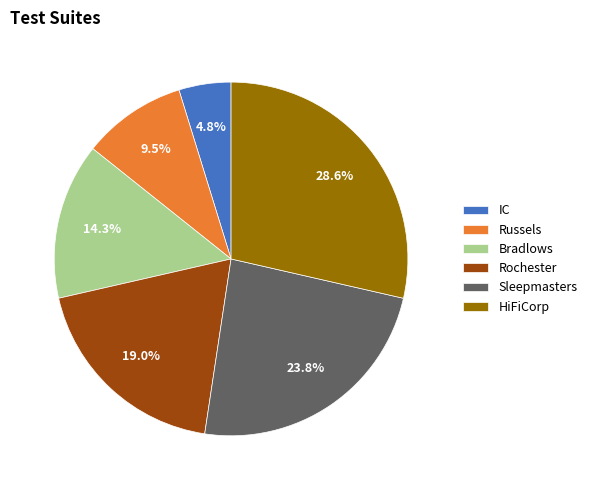

Is it true that Rochester is 25% of the pie?

False